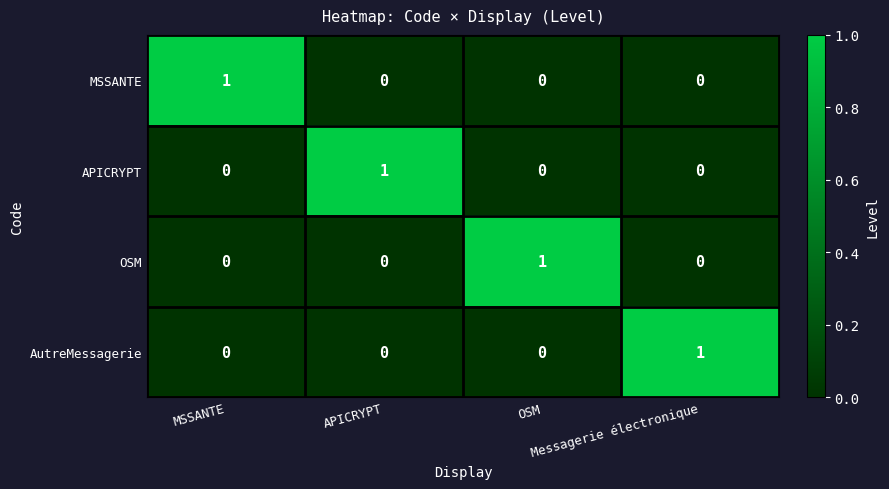

At how many categories does at least one series exceed 0?

4